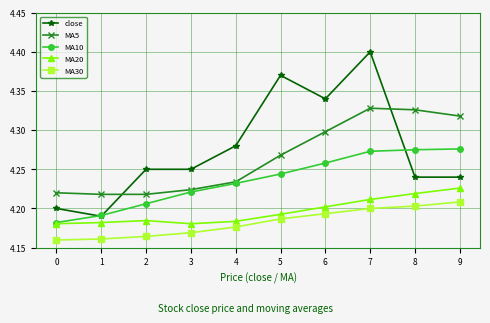

True or false: MA10 has more than 2 interior local peaks.

False